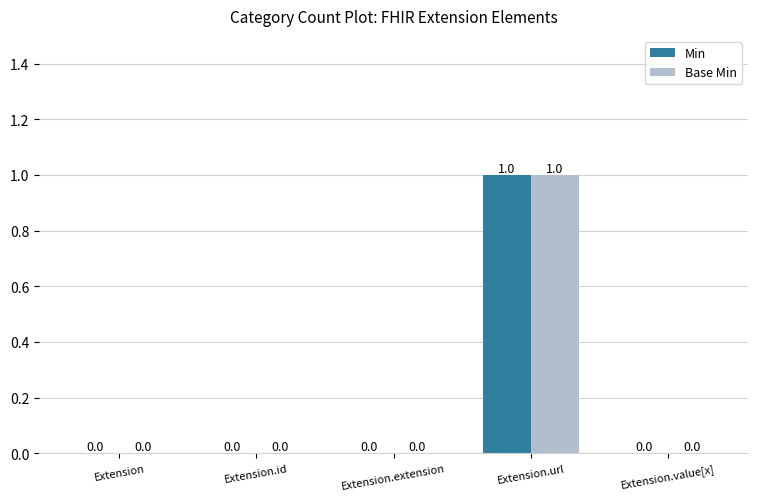

At which label does Min reach its peak?

Extension.url